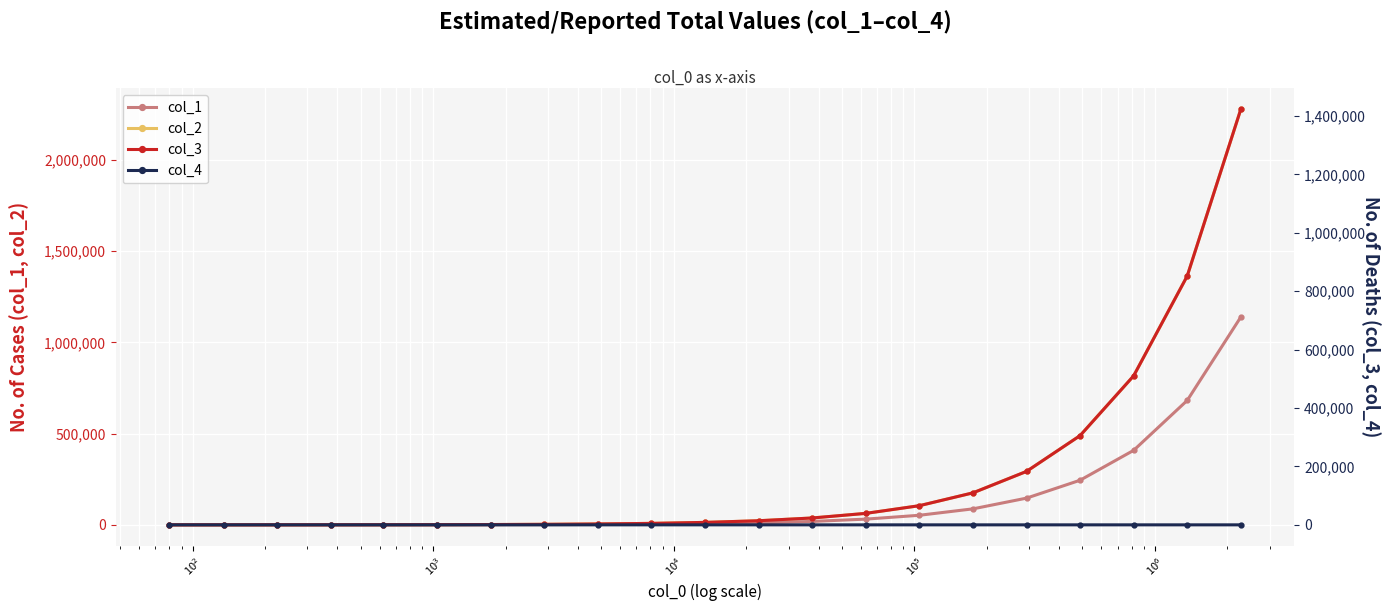

What is the sum of all col_4 values?

44